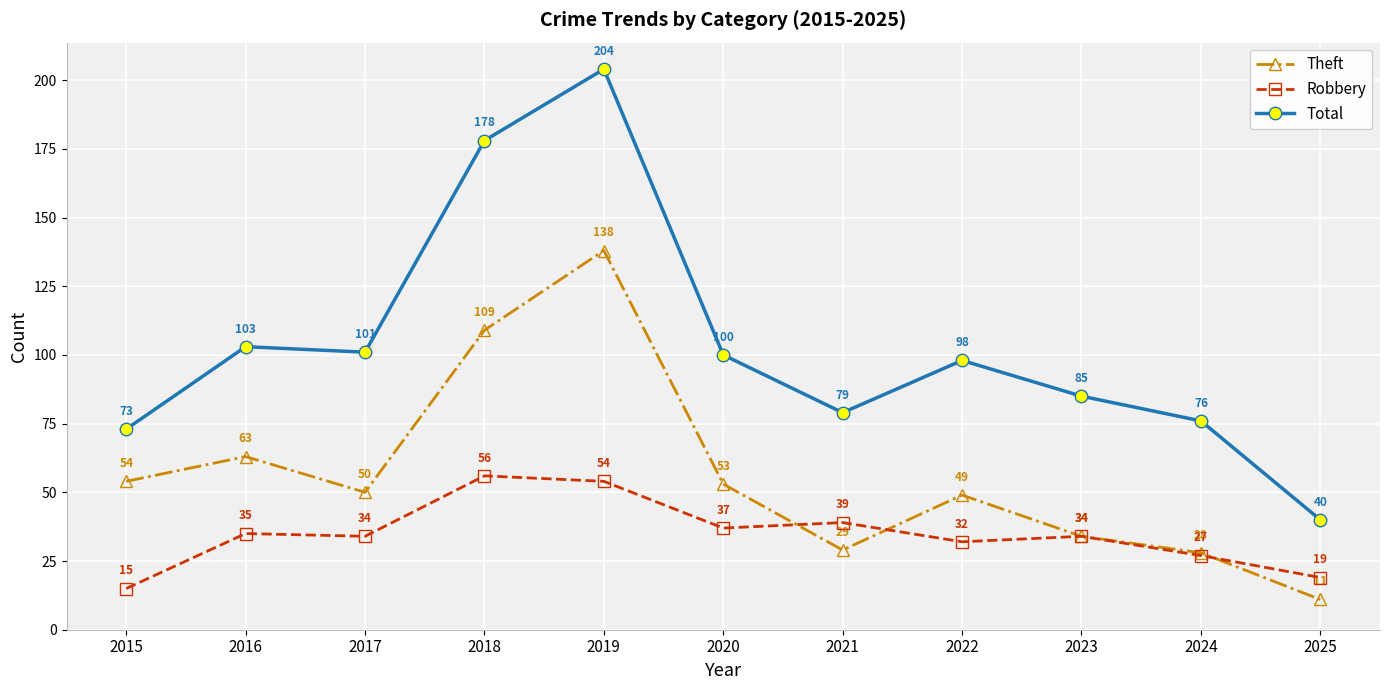

Which series changed the most between 2015 and 2016?

Total